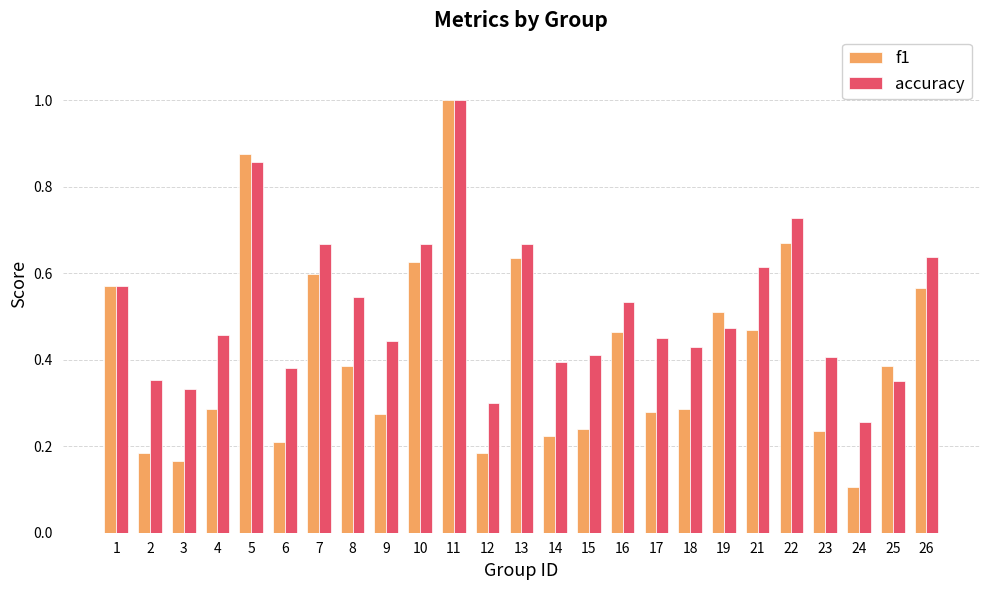

At how many categories does at least one series exceed 0?

25